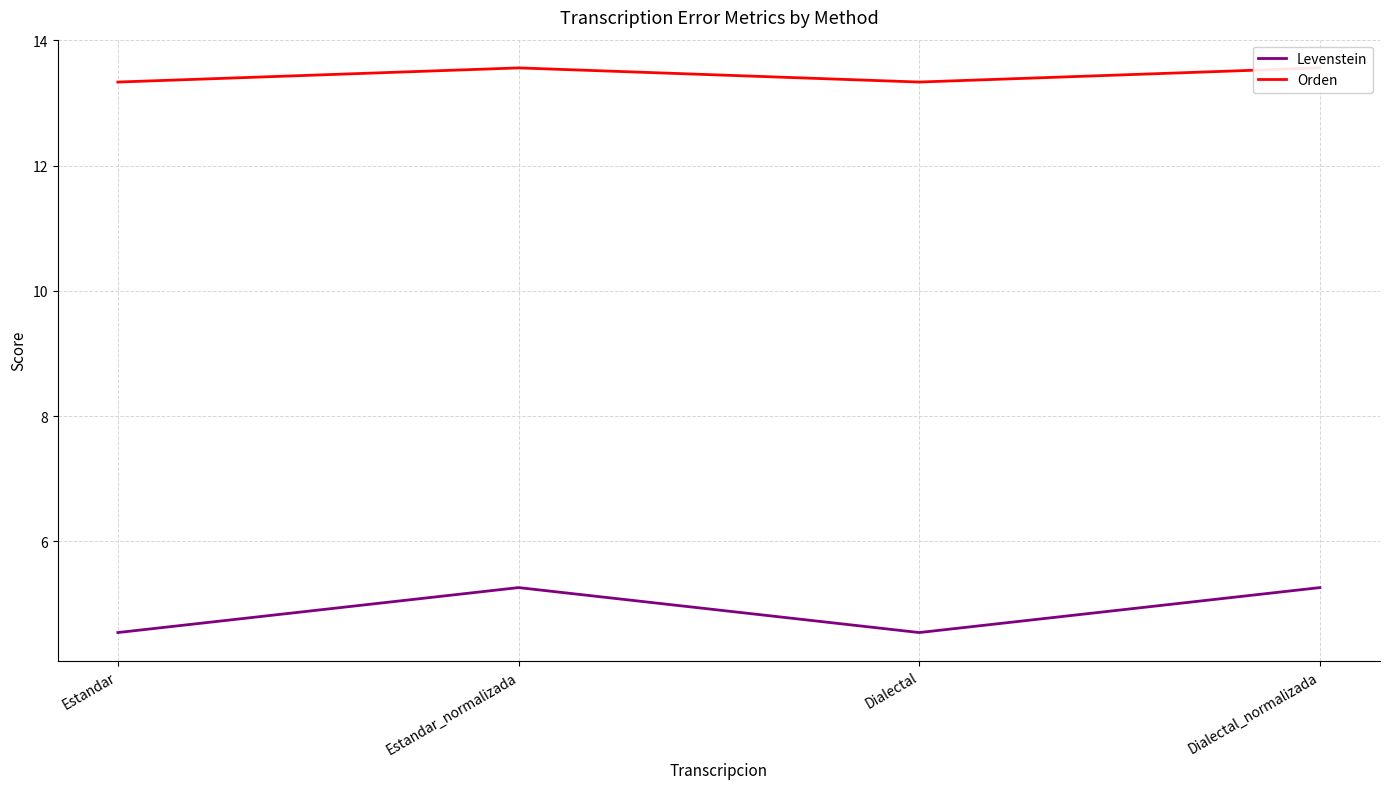

Reading left to right, list all the values displayed in this chart.

Levenstein: Estandar=4.5	Estandar_normalizada=5.3	Dialectal=4.5	Dialectal_normalizada=5.3
Orden: Estandar=13.3	Estandar_normalizada=13.6	Dialectal=13.3	Dialectal_normalizada=13.6